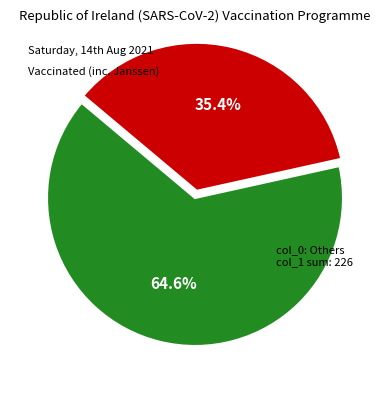

How many segments does this pie chart have?

2